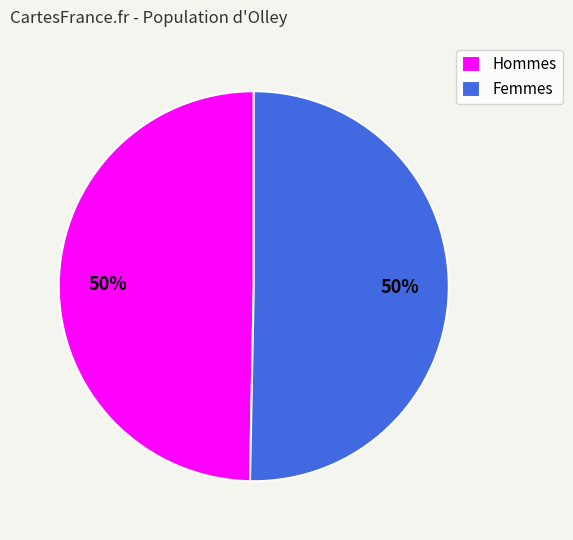

To the nearest percent, what portion does Femmes represent?

50%